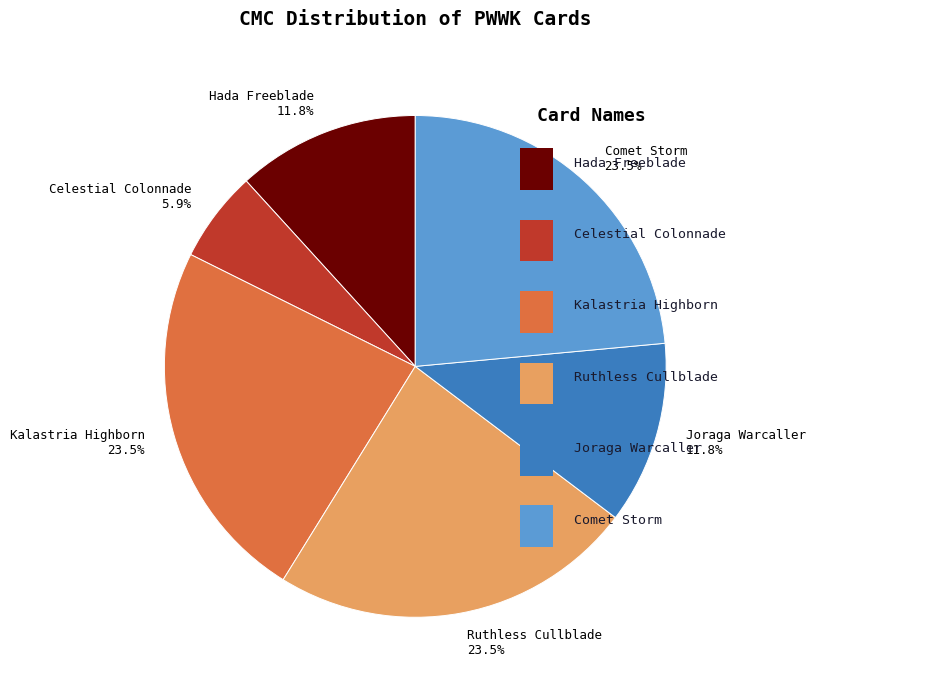

To the nearest percent, what is the combined percentage of Celestial Colonnade and Ruthless Cullblade?

29%